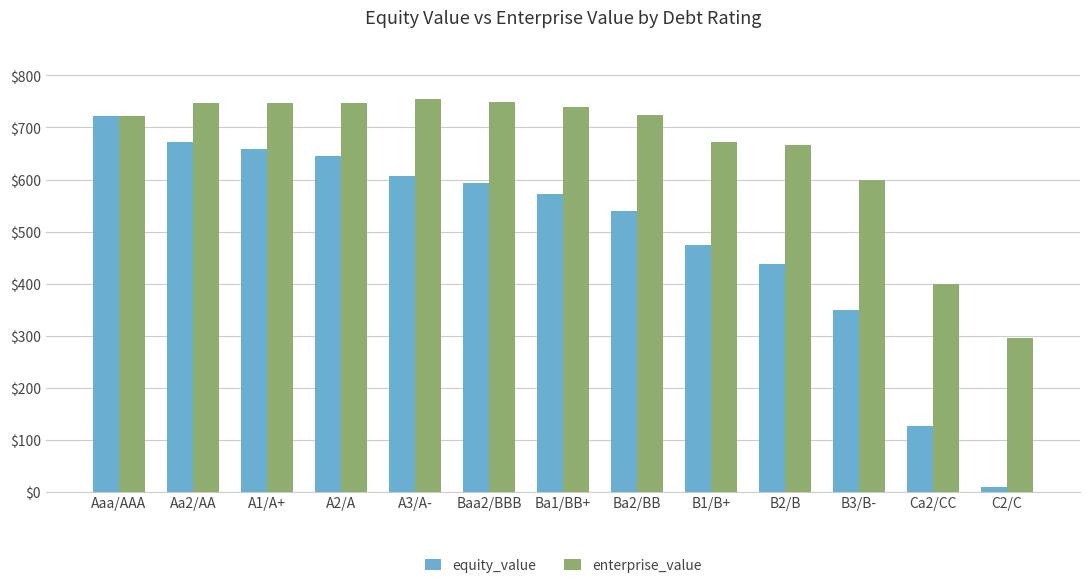

What is the sum of all equity_value values?

6405.9